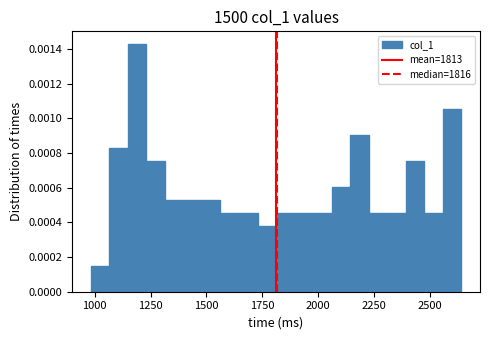

Around what value on the x-axis is the tallest bar? Give the approximate position of its centre, as read against the axis.

1200